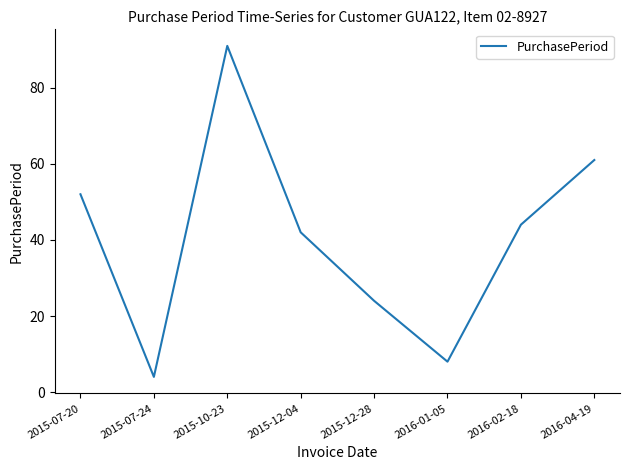

The value at 2015-07-20 is 19. True or false?

False